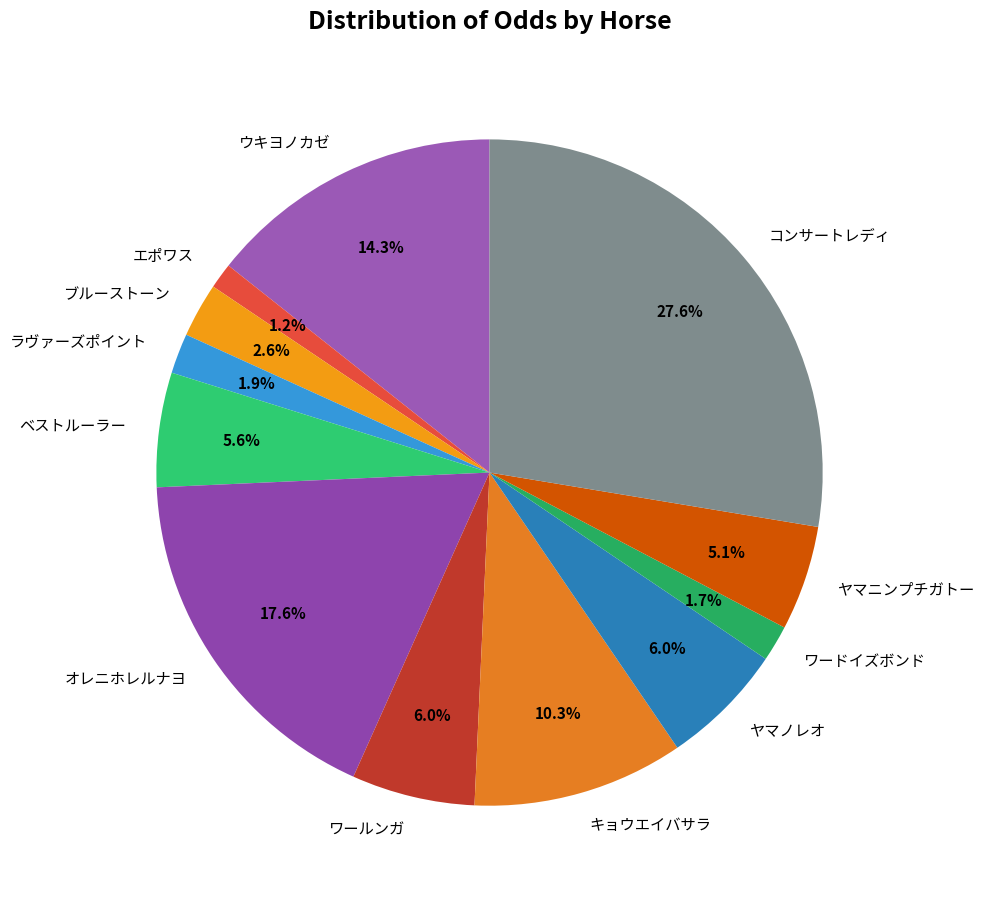

The ラヴァーズポイント slice represents 2% of the pie. True or false?

True